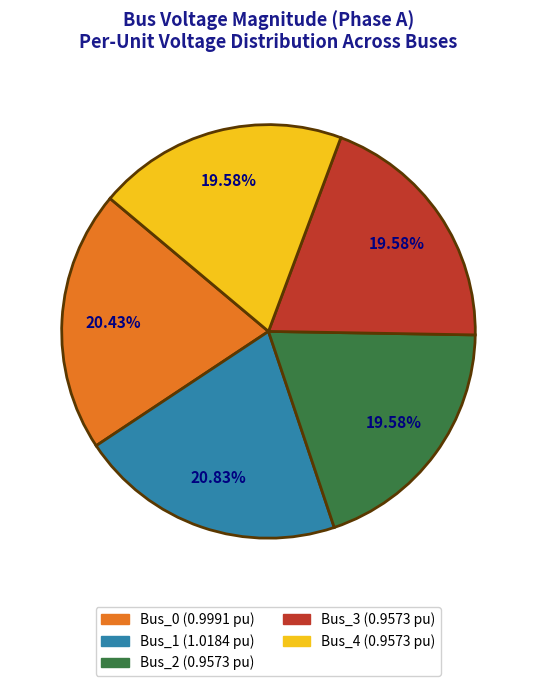

Combined, what portion of the pie is Bus_1 and Bus_2?

40.4%